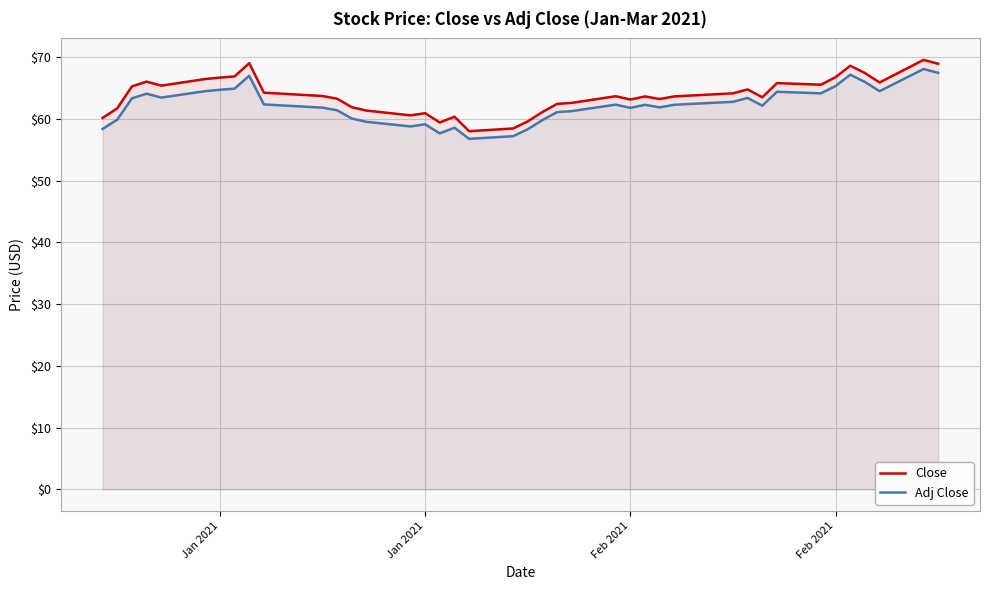

What is the greatest value displayed?

69.5